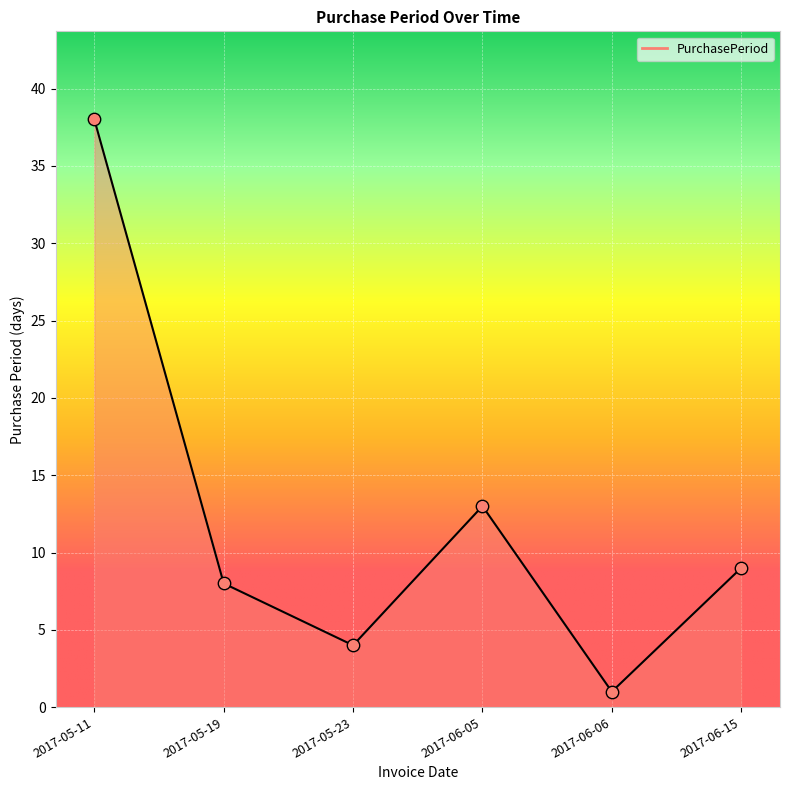

What is the change in value from 2017-05-19 to 2017-06-06?

-7